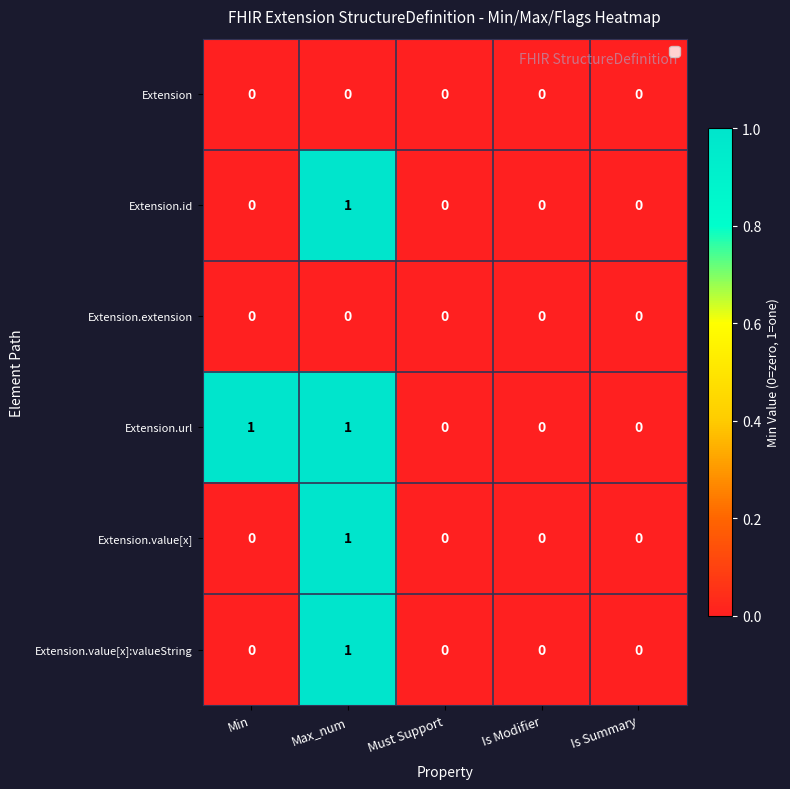

The value of Extension.value[x]:valueString at Is Modifier is 1. True or false?

False